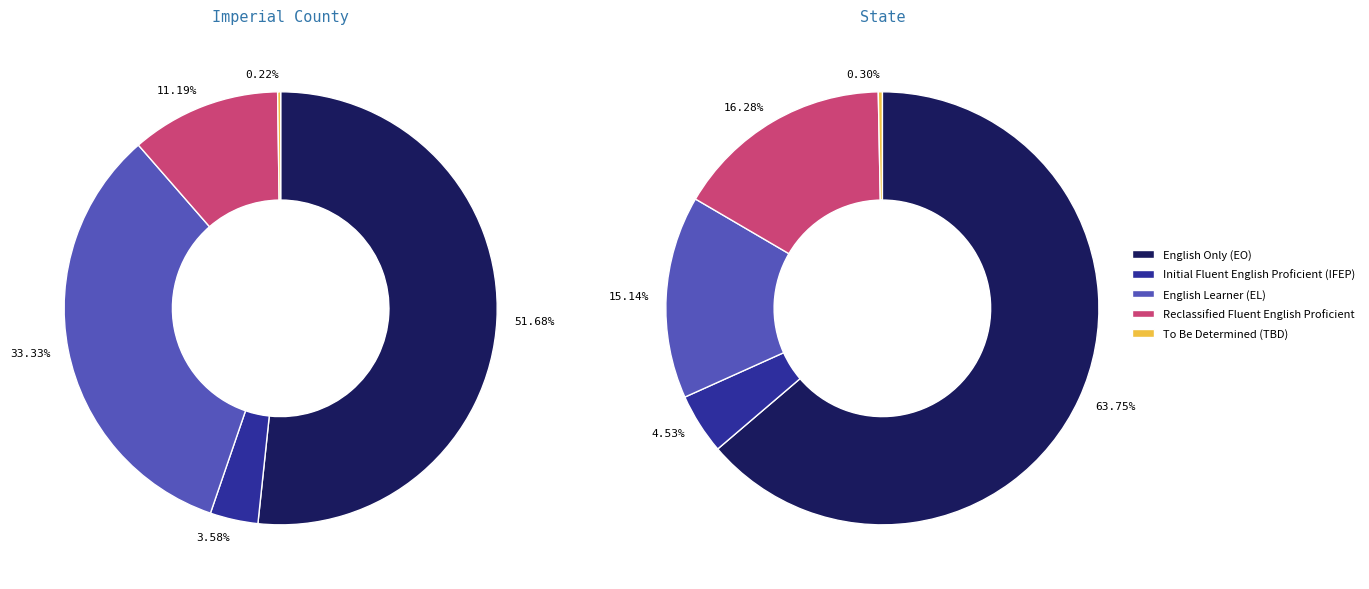

Rank the categories by Initial Fluent English Proficient (IFEP) value from highest to lowest.

State, Imperial County